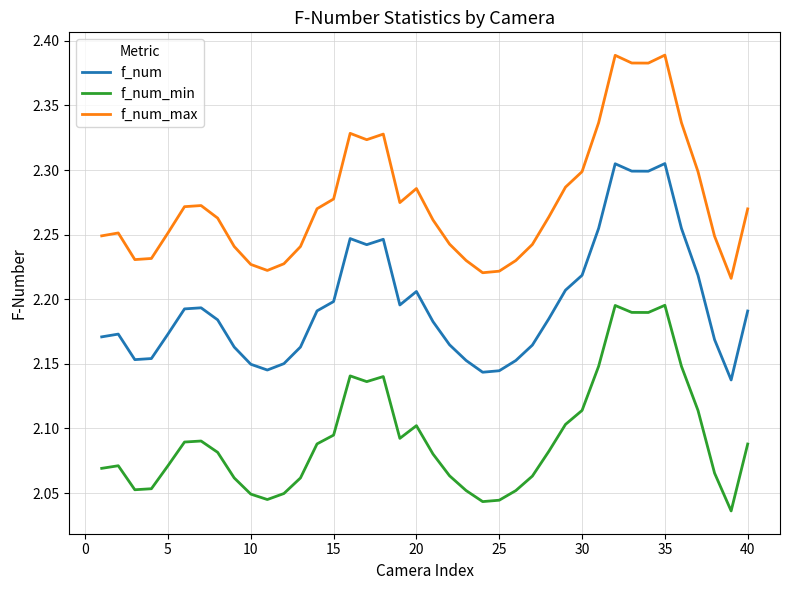

Rank the series by their maximum value, from highest to lowest.

f_num_max, f_num, f_num_min